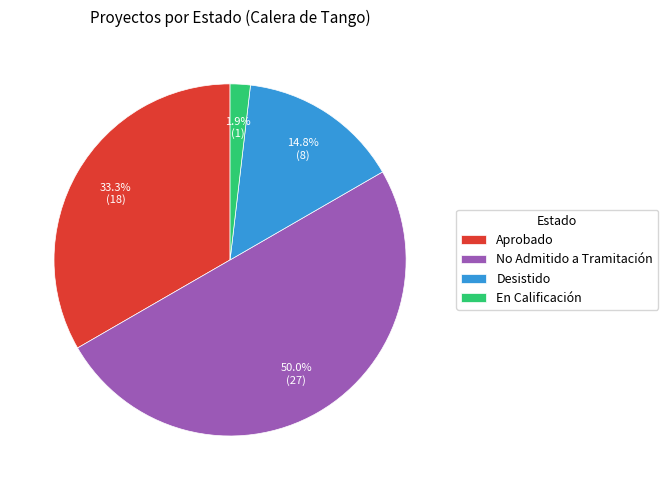

Does Desistido represent more than half of the total?

No